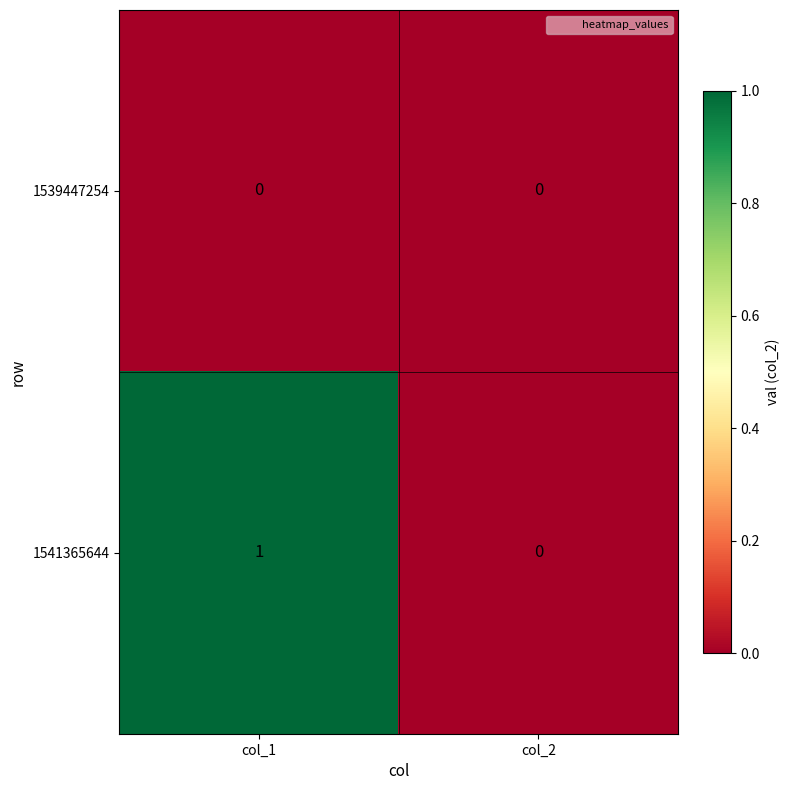

Rank the series by their average value, from lowest to highest.

1539447254, 1541365644